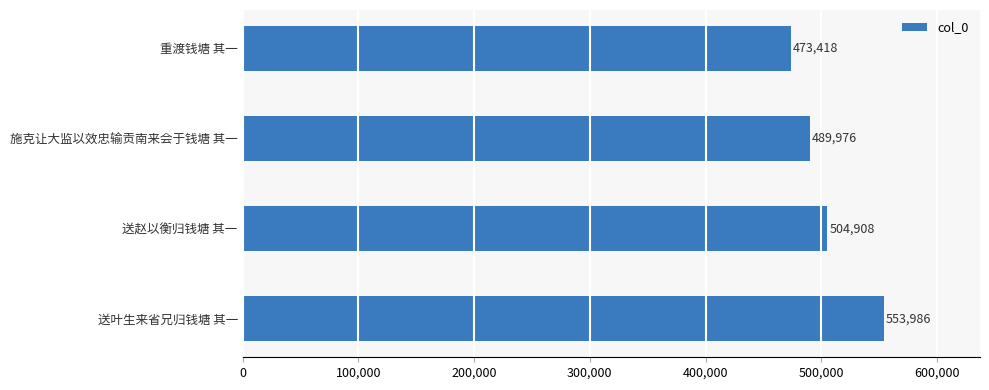

Reading bottom to top, extract all data points from this chart.

送叶生来省兄归钱塘 其一=553986	送赵以衡归钱塘 其一=504908	施克让大监以效忠输贡南来会于钱塘 其一=489976	重渡钱塘 其一=473418